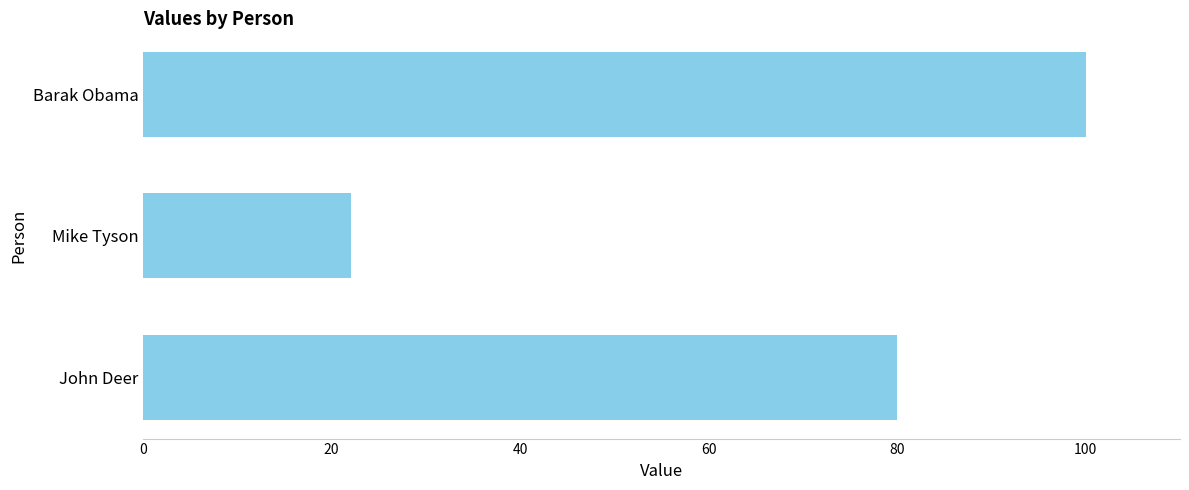

Rank the categories by value from lowest to highest.

Mike Tyson, John Deer, Barak Obama